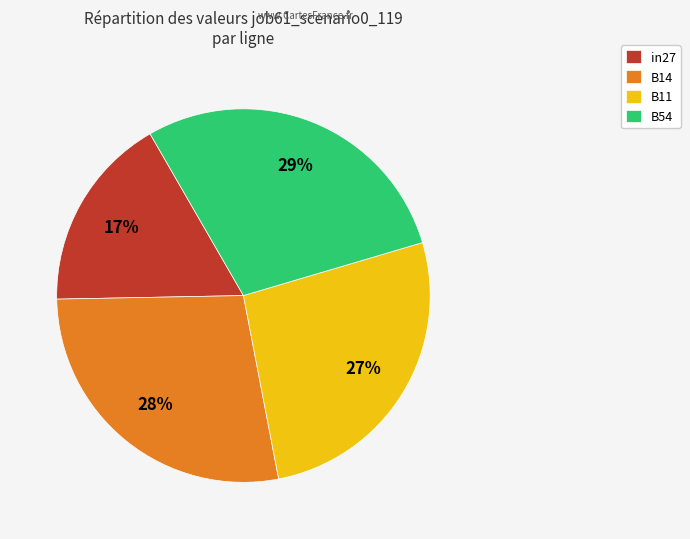

Is the sum of B54 and B14 greater than half?

Yes